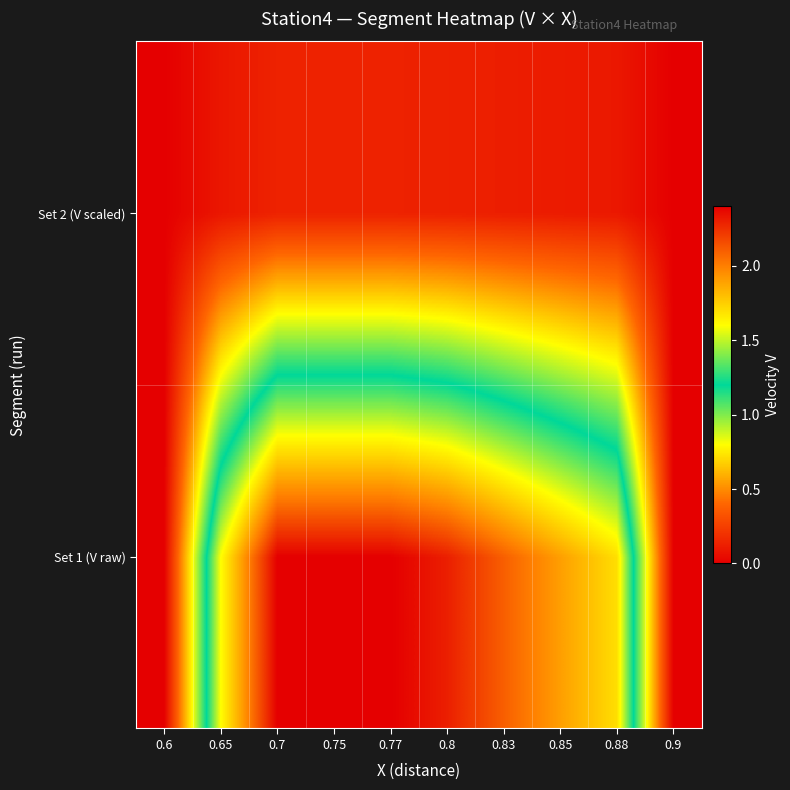

Reading right to left, what are all the values shown in this chart?

Set 1 (V raw): 0.9=0.0	0.88=1.7	0.85=1.9	0.83=2.1	0.8=2.3	0.77=2.4	0.75=2.4	0.7=2.4	0.65=1.6	0.6=0.0
Set 2 (V scaled): 0.9=0.0	0.88=0.1	0.85=0.1	0.83=0.1	0.8=0.1	0.77=0.1	0.75=0.1	0.7=0.1	0.65=0.1	0.6=0.0